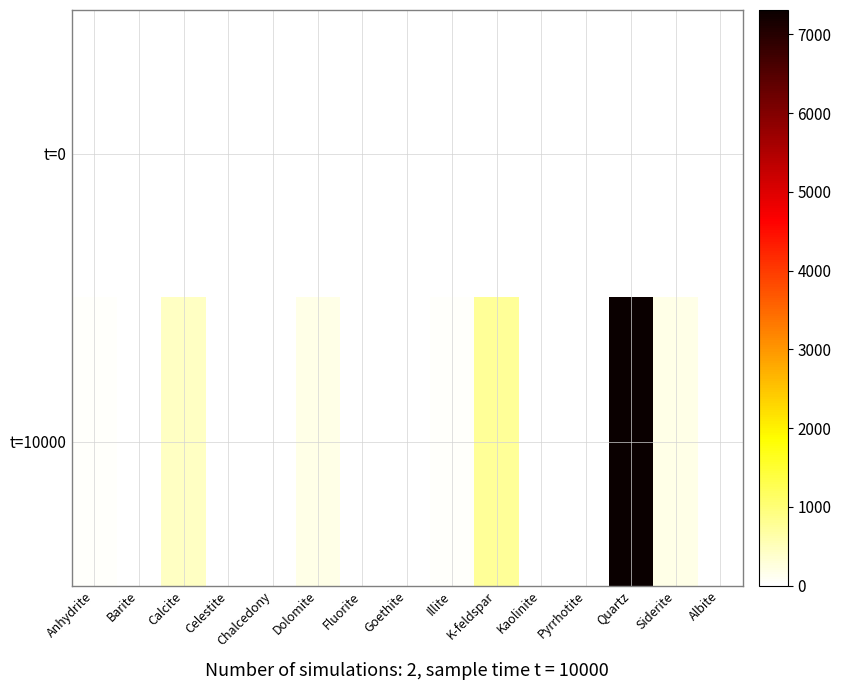

Reading left to right, extract all data points from this chart.

t=0: Anhydrite=0.0	Barite=0.0	Calcite=0.0	Celestite=0.0	Chalcedony=0.0	Dolomite=0.0	Fluorite=0.0	Goethite=0.0	Illite=0.0	K-feldspar=0.0	Kaolinite=0.0	Pyrrhotite=0.0	Quartz=0.0	Siderite=0.0	Albite=0.0
t=10000: Anhydrite=53.7	Barite=0.0	Calcite=447.3	Celestite=0.0	Chalcedony=0.0	Dolomite=184.6	Fluorite=0.0	Goethite=0.0	Illite=51.3	K-feldspar=743.3	Kaolinite=21.3	Pyrrhotite=9.1	Quartz=7309.6	Siderite=179.9	Albite=0.0